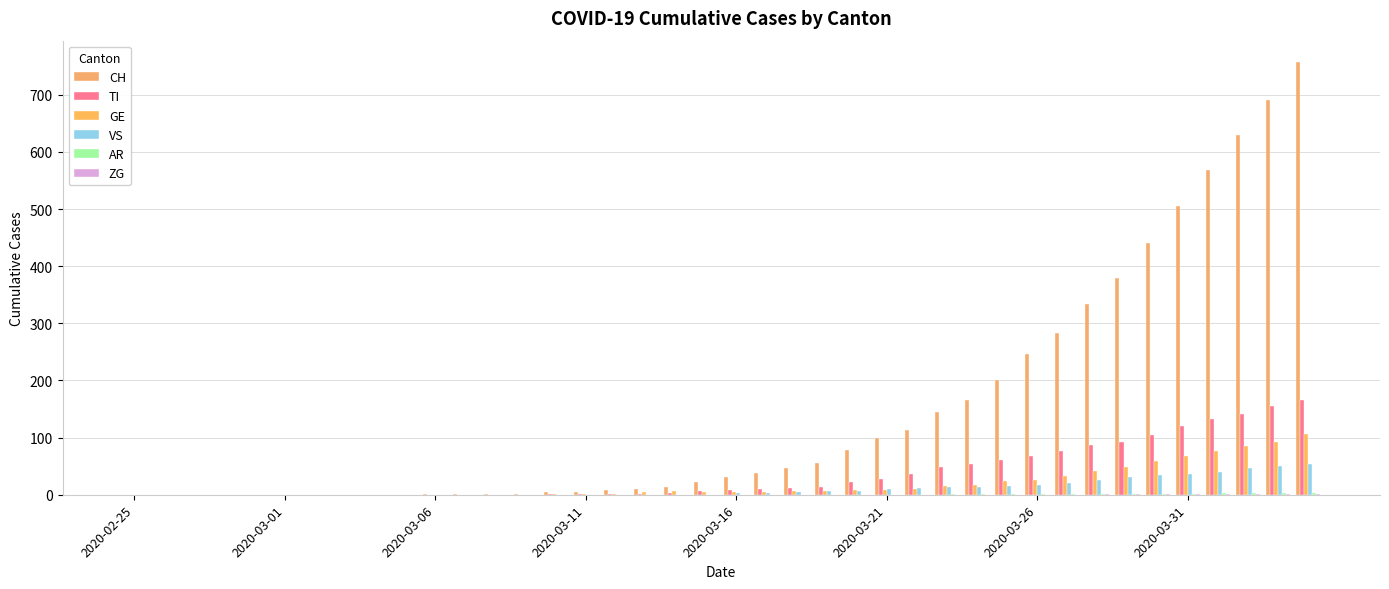

Count the number of categories in the chart.

40